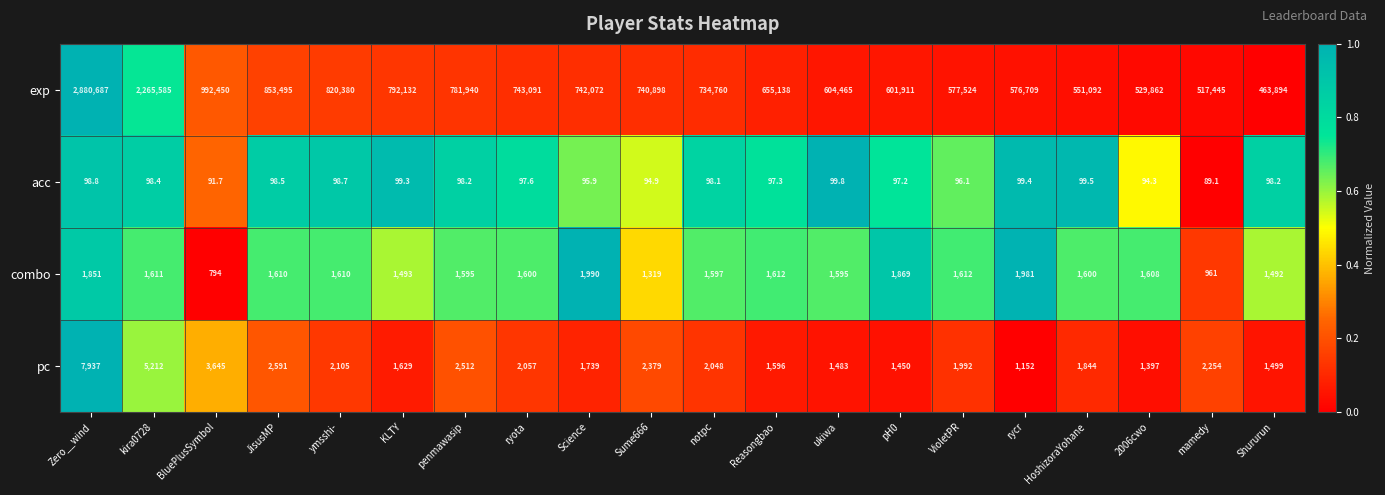

What is the sum of the combo values at HoshizoraYohane and kira0728?

3211.0